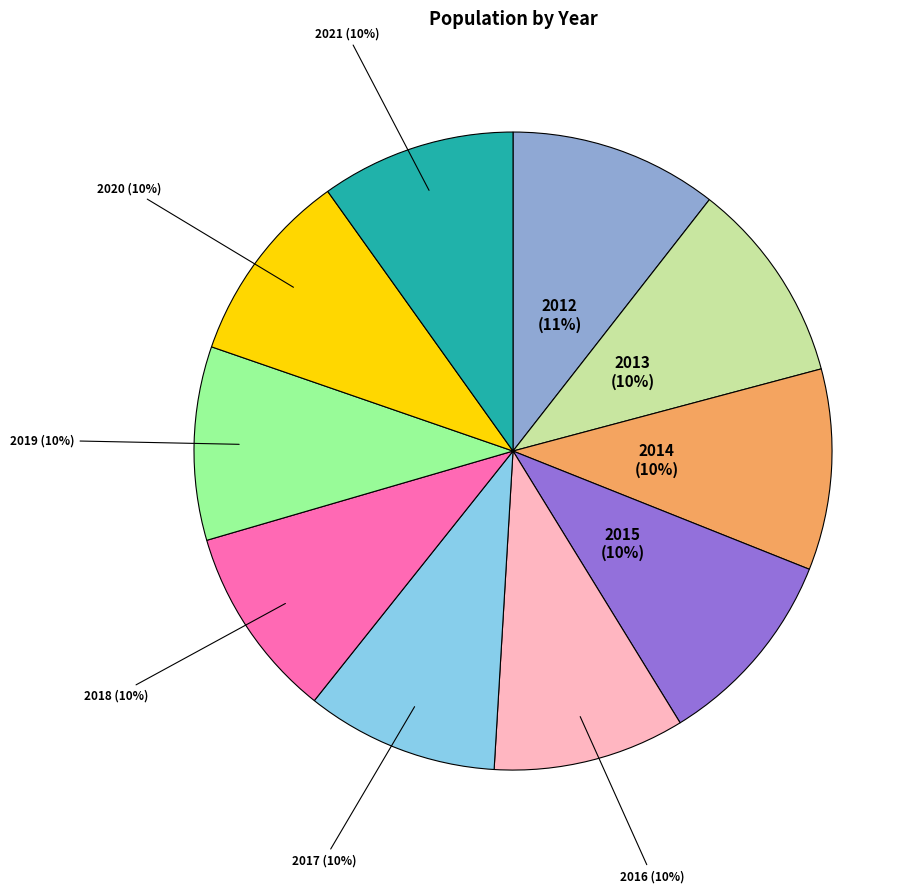

Does any single category account for the majority?

No